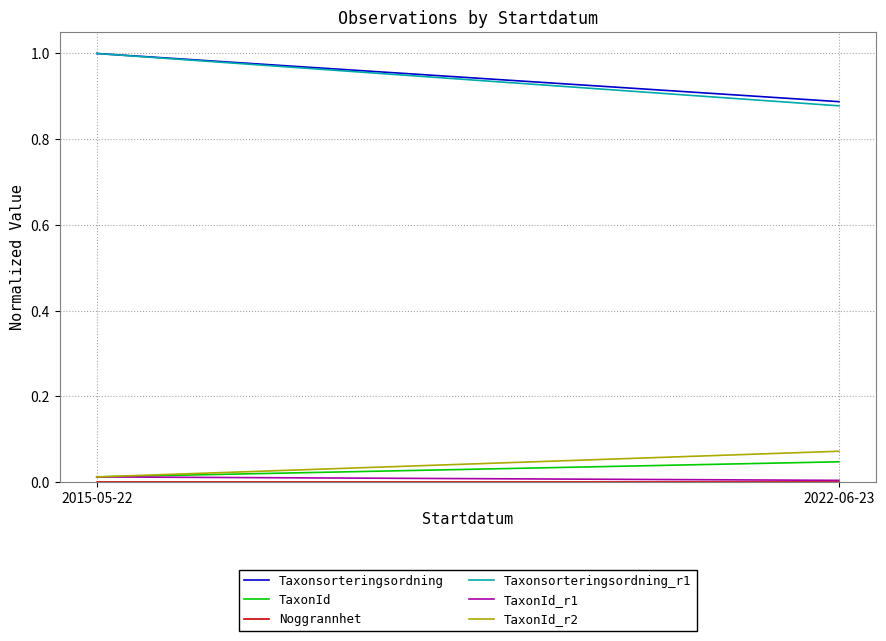

At which category is the sum across all series the highest?

2015-05-22